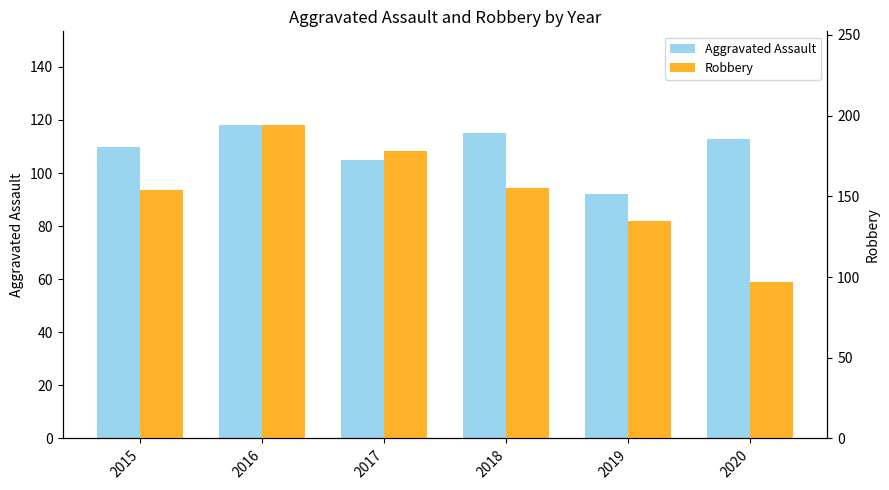

At which label does Aggravated Assault reach its minimum?

2019